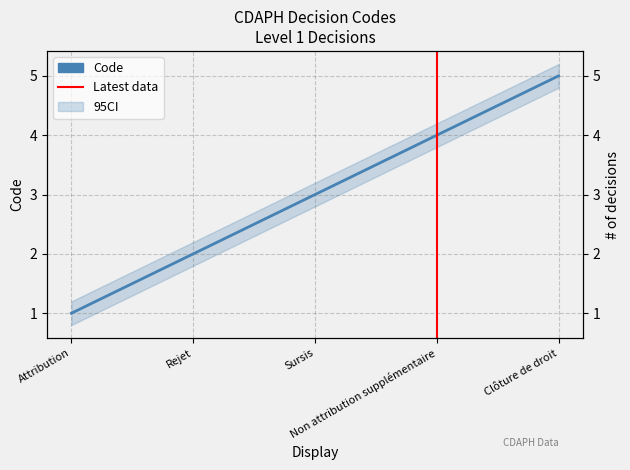

Rank the categories by value from highest to lowest.

Clôture de droit, Non attribution supplémentaire, Sursis, Rejet, Attribution